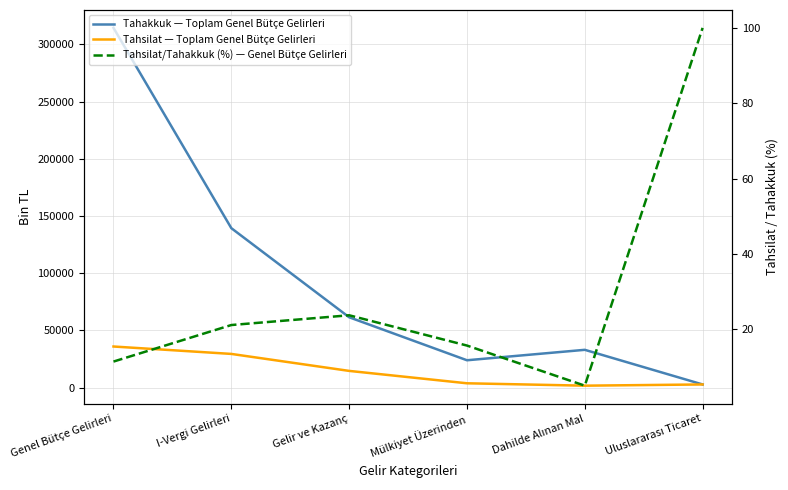

Is it true that Tahsilat/Tahakkuk (%) — Genel Bütçe Gelirleri equals 23.7 at Gelir ve Kazanç?

True